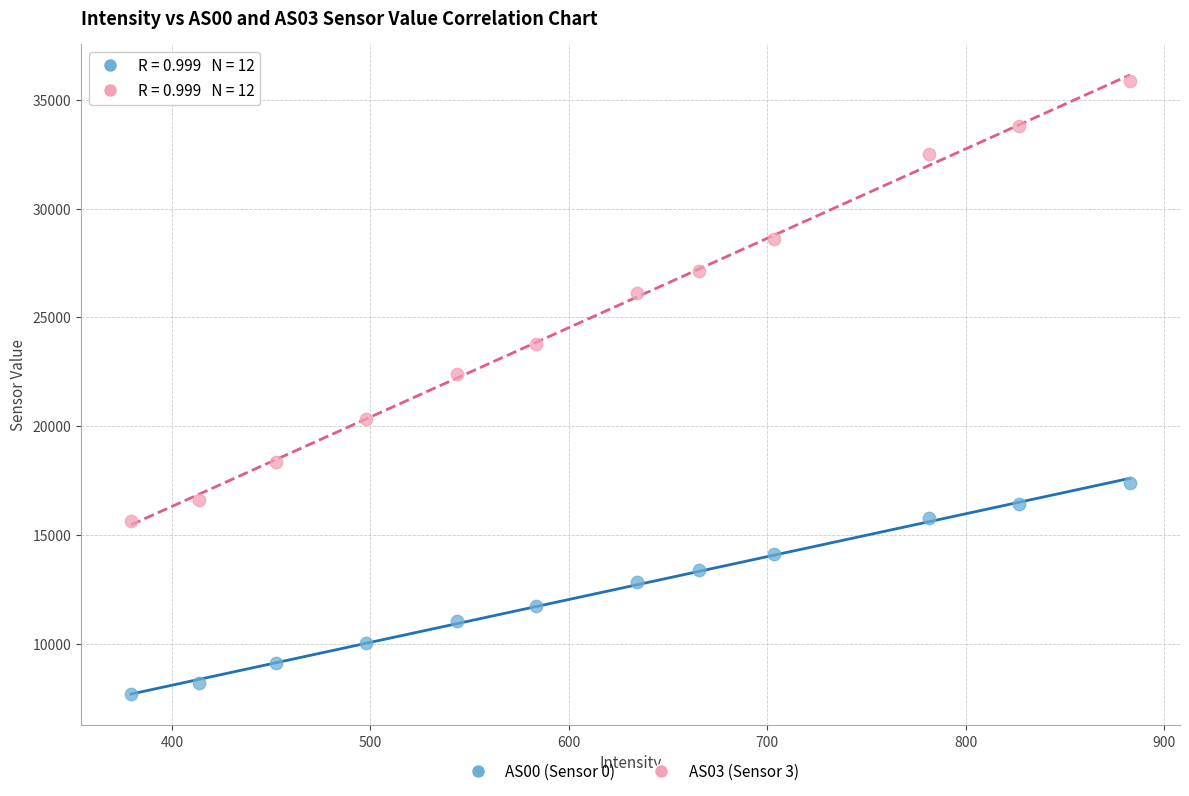

In the AS03 (Sensor 3) series, what Y value is closest to 25744?

26129